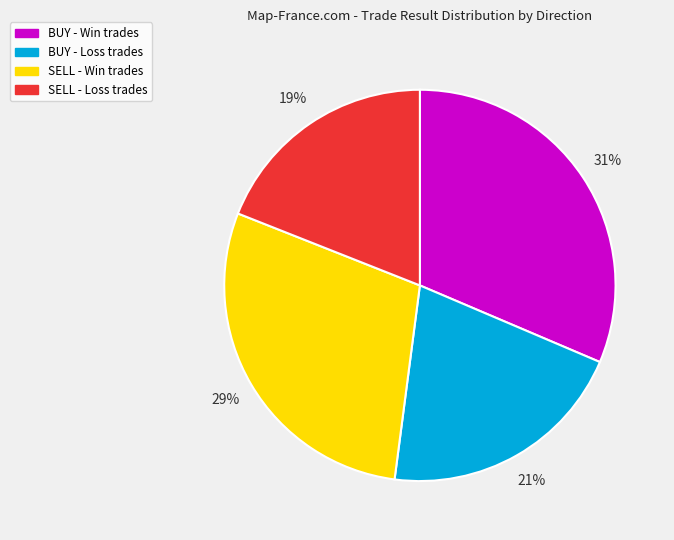

Rank the categories by value from highest to lowest.

BUY - Win trades, SELL - Win trades, BUY - Loss trades, SELL - Loss trades